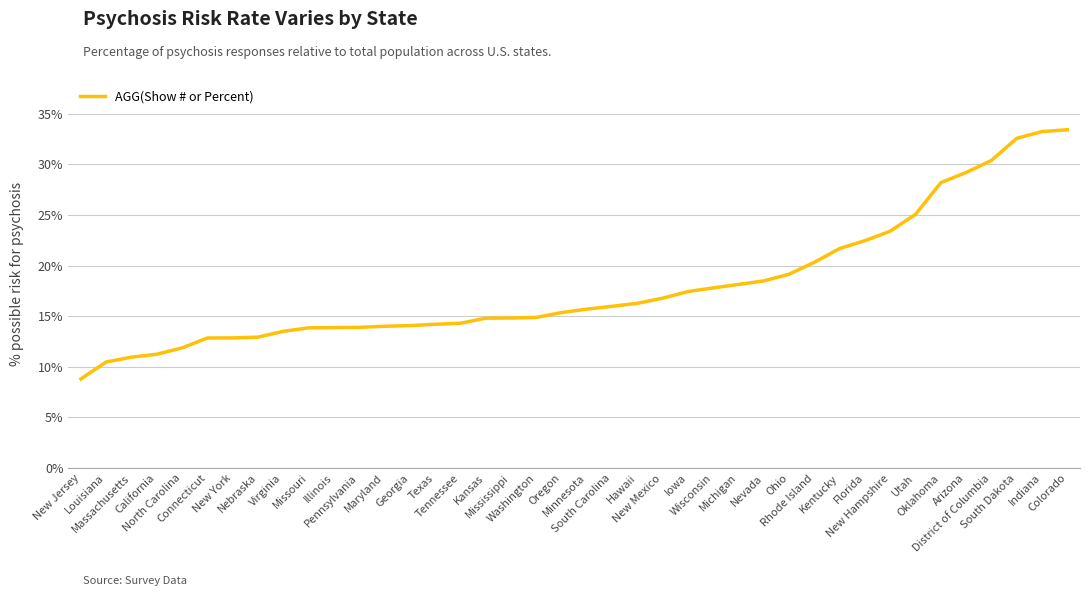

What is the greatest value displayed?

33.4